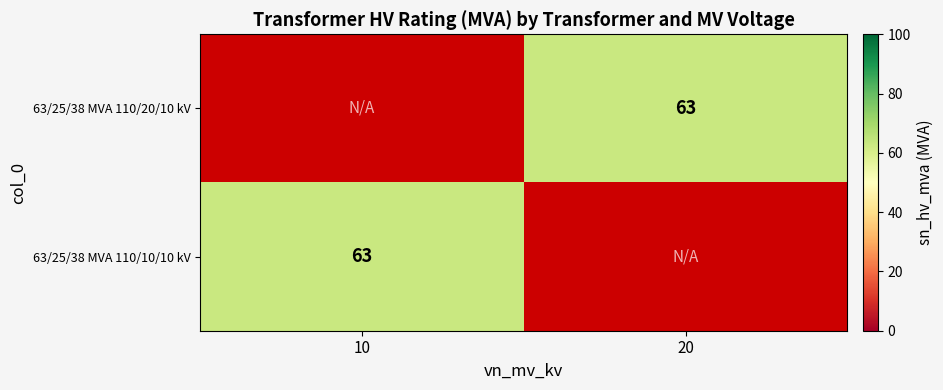

The 63/25/38 MVA 110/20/10 kV series shows 99 at 20. True or false?

False